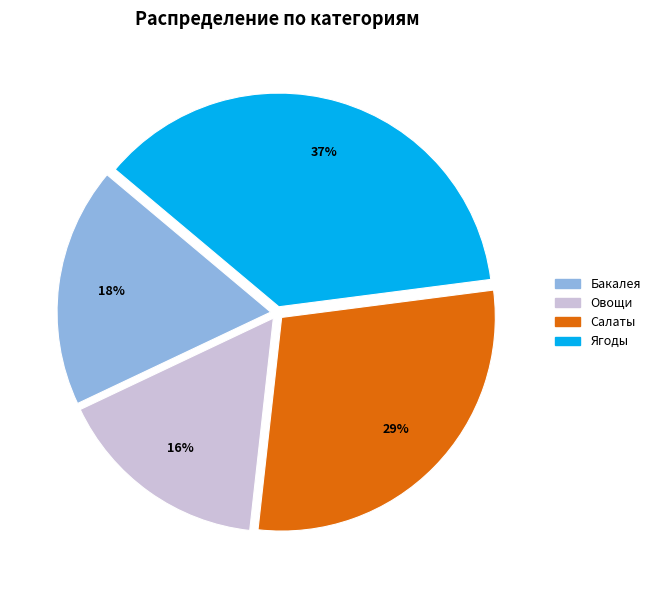

Approximately how many times larger is the value at Салаты compared to Ягоды?

0.8